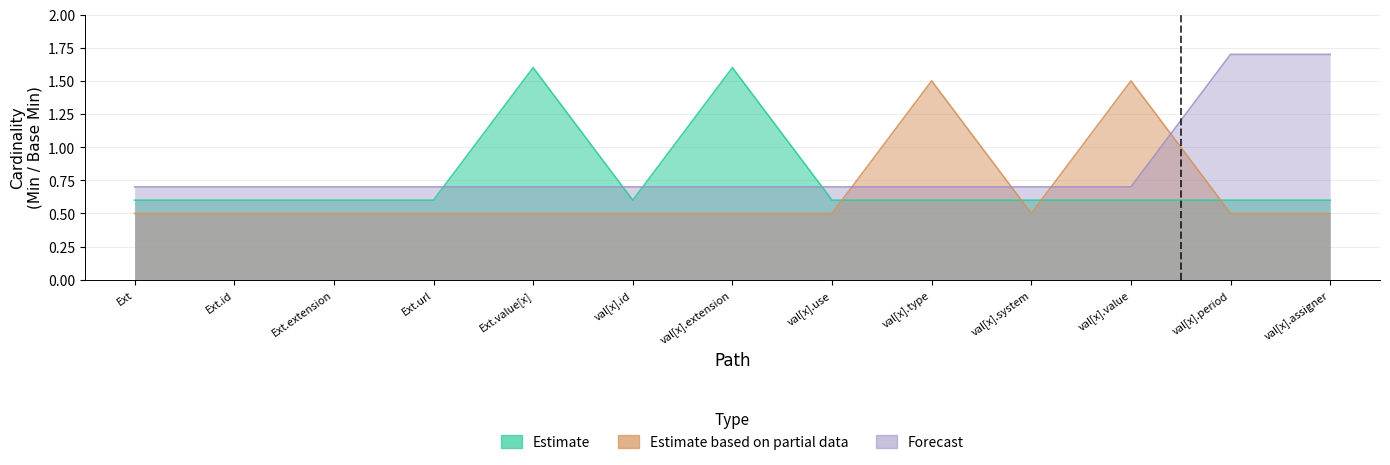

Reading left to right, list all the values displayed in this chart.

Estimate: 0.6	0.6	0.6	0.6	1.6	0.6	1.6	0.6	0.6	0.6	0.6	0.6	0.6
Estimate based on partial data: 0.5	0.5	0.5	0.5	0.5	0.5	0.5	0.5	1.5	0.5	1.5	0.5	0.5
Forecast: 0.7	0.7	0.7	0.7	0.7	0.7	0.7	0.7	0.7	0.7	0.7	1.7	1.7